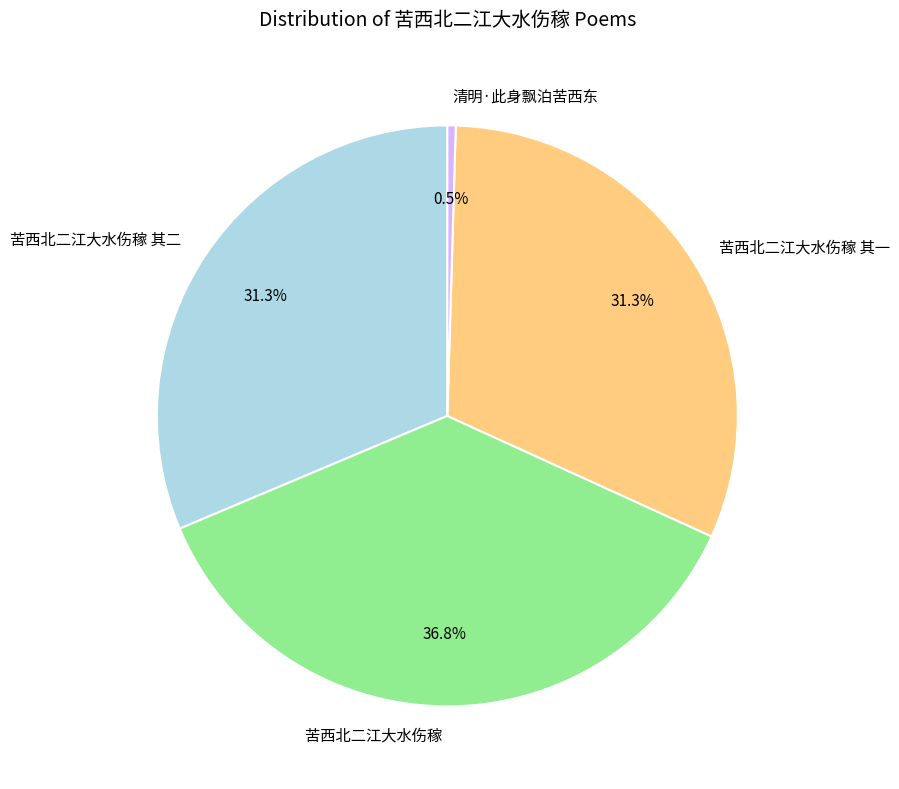

True or false: 苦西北二江大水伤稼 accounts for 28% of the total.

False